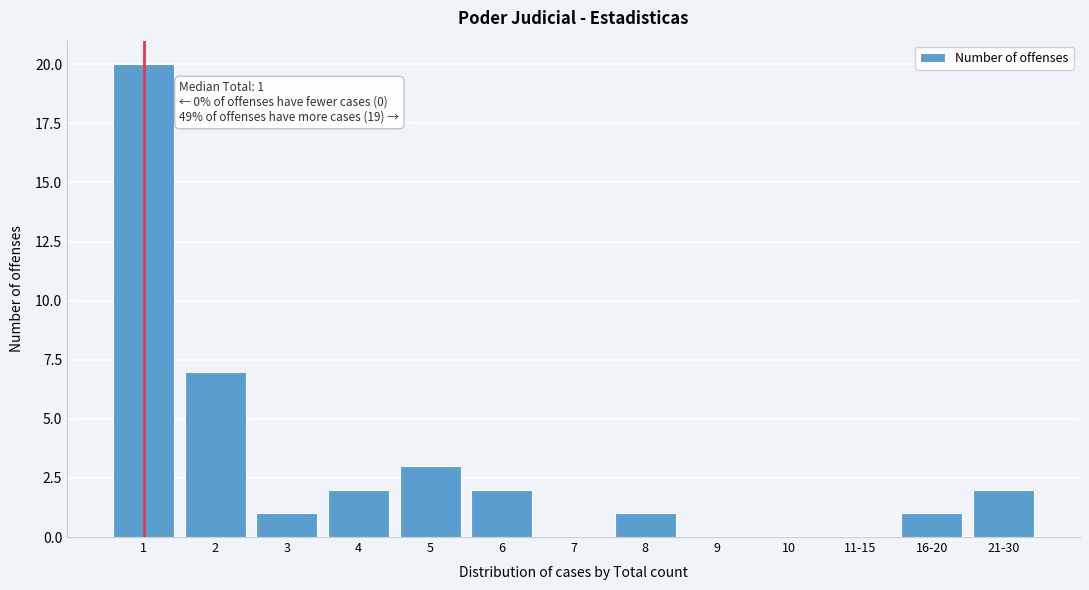

Reading left to right, list all the values displayed in this chart.

1=20	2=7	3=1	4=2	5=3	6=2	7=0	8=1	9=0	10=0	11-15=0	16-20=1	21-30=2